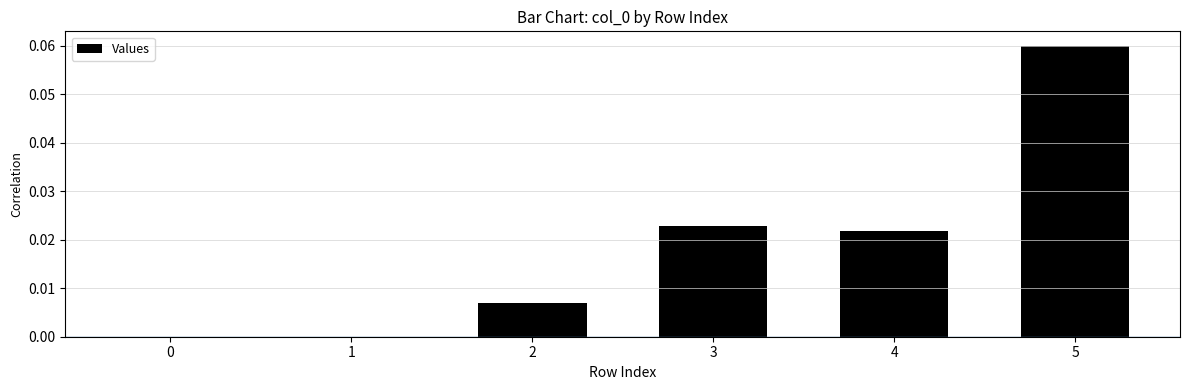

Does the chart contain stacked bars?

No